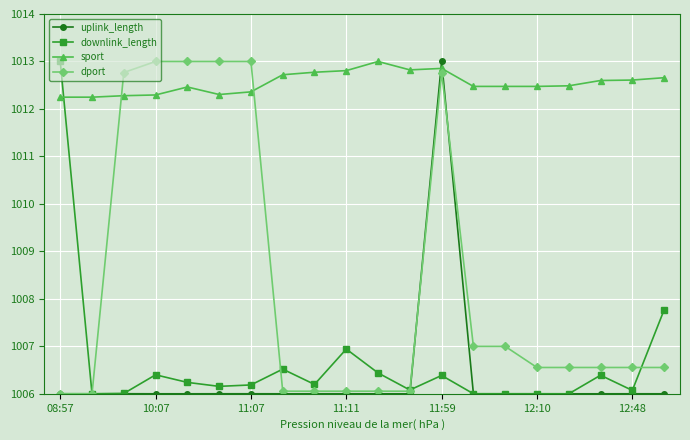

What is the minimum value for uplink_length?

1006.0